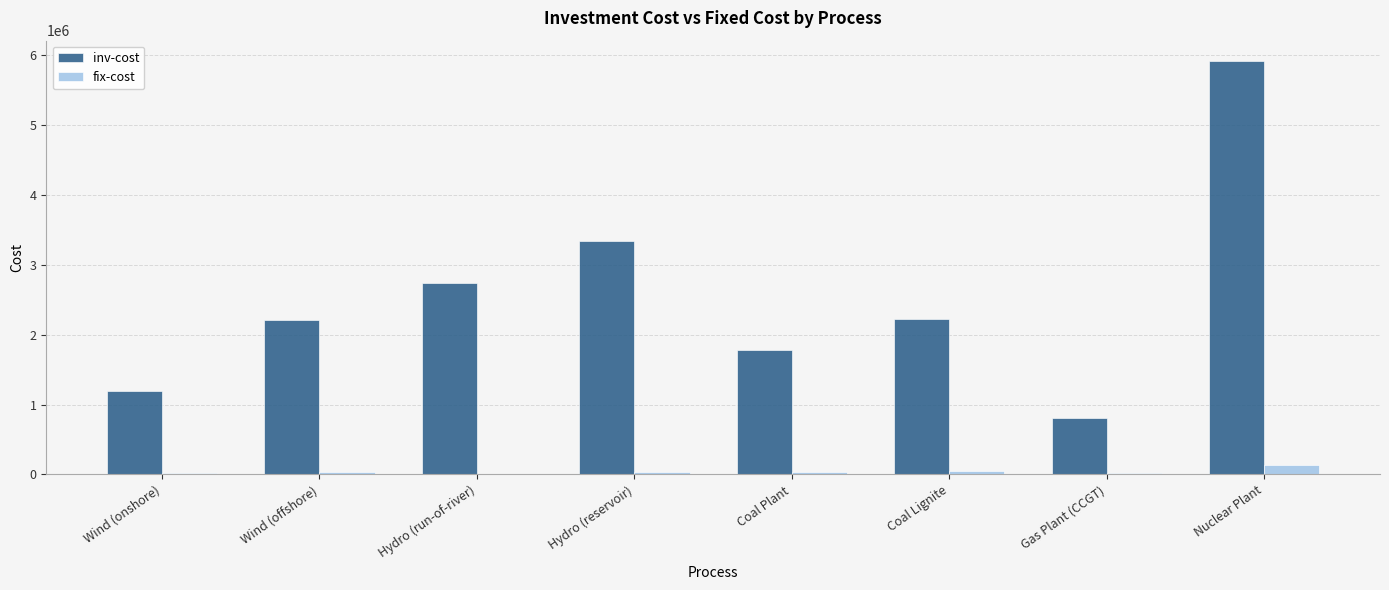

Which category has the highest value across all series?

Nuclear Plant